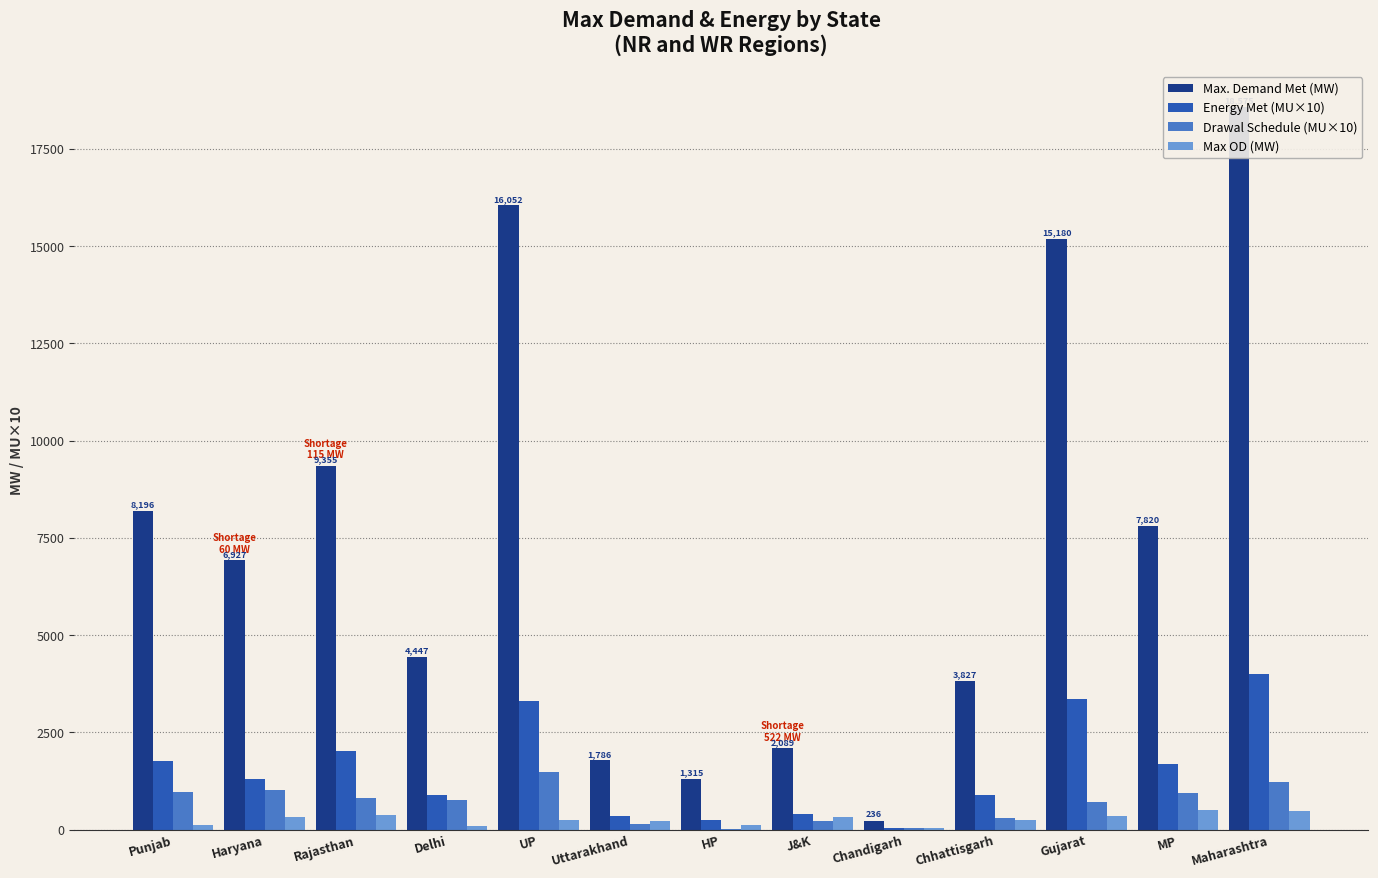

What position from the left is Chhattisgarh?

10